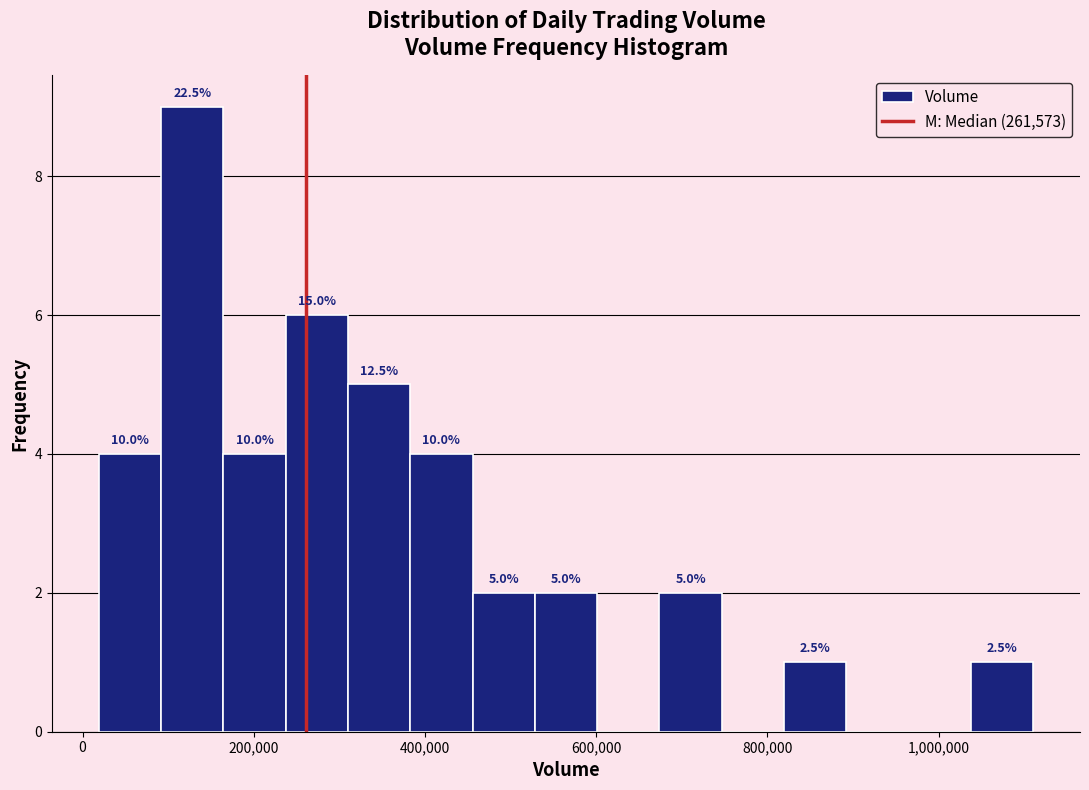

Read against the x-axis, roughly where is the centre of the tallest bar?

120000